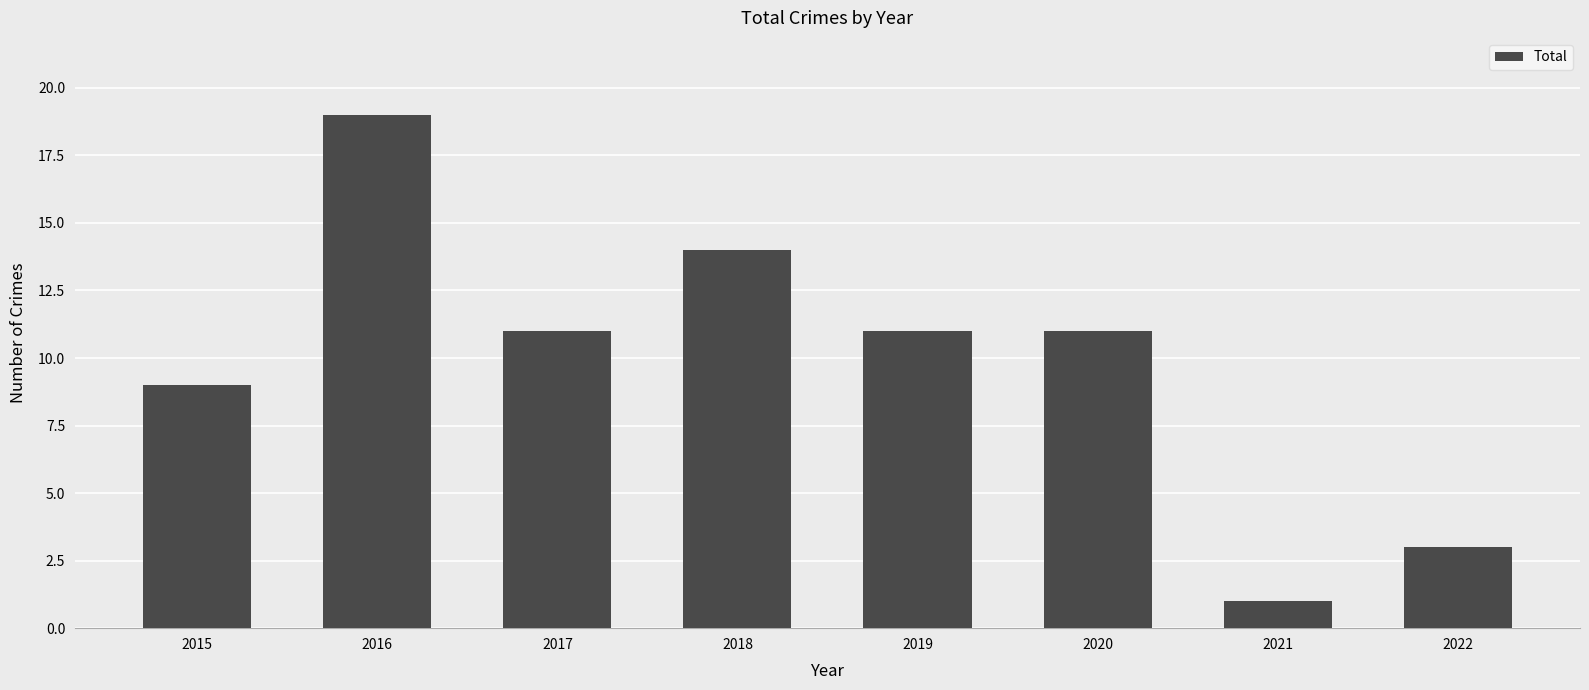

Which category has the highest value across all series?

2016